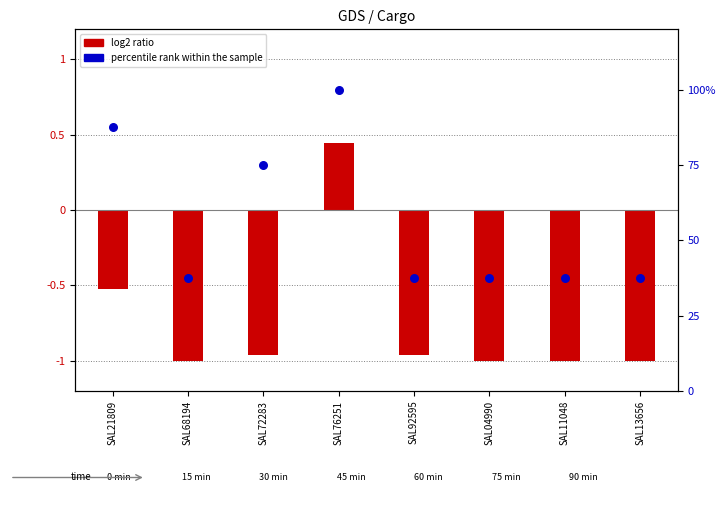

Which series reaches the minimum Y coordinate?

log2 ratio